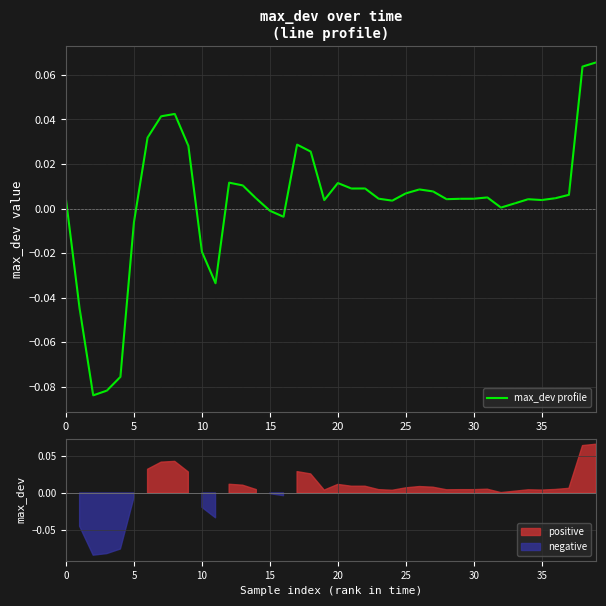

Reading left to right, what are all the values shown in this chart?

0.0	-0.0	-0.1	-0.1	-0.1	-0.0	0.0	0.0	0.0	0.0	-0.0	-0.0	0.0	0.0	0.0	-0.0	-0.0	0.0	0.0	0.0	0.0	0.0	0.0	0.0	0.0	0.0	0.0	0.0	0.0	0.0	0.0	0.0	0.0	0.0	0.0	0.0	0.0	0.0	0.1	0.1